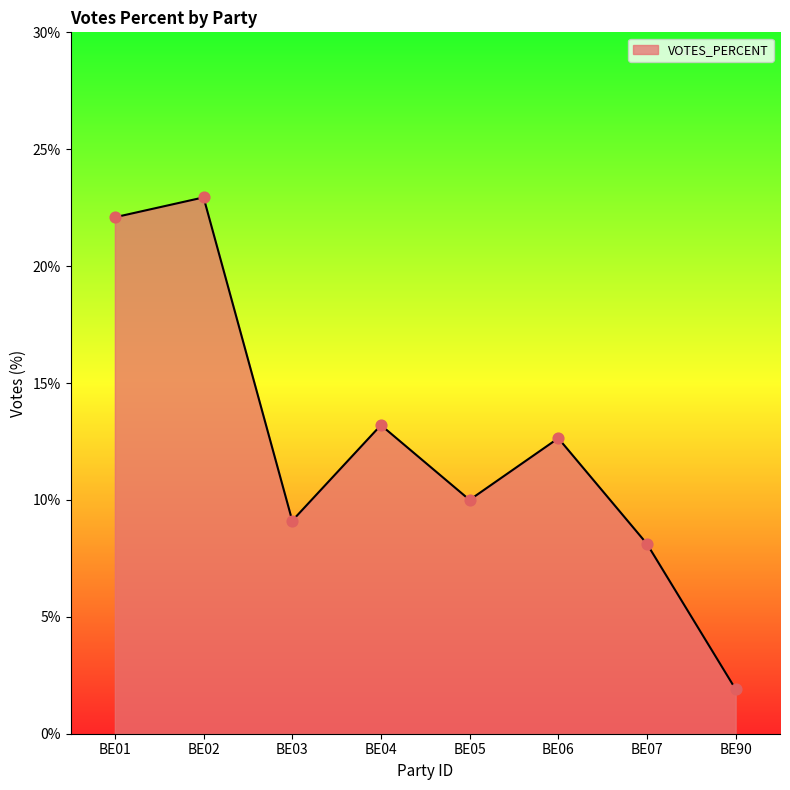

Approximately how many times larger is the value at BE01 compared to BE04?

1.7